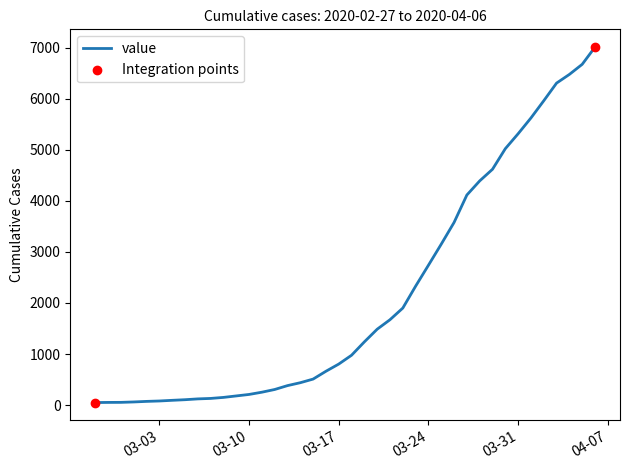

What is the maximum value shown in the chart?

7012